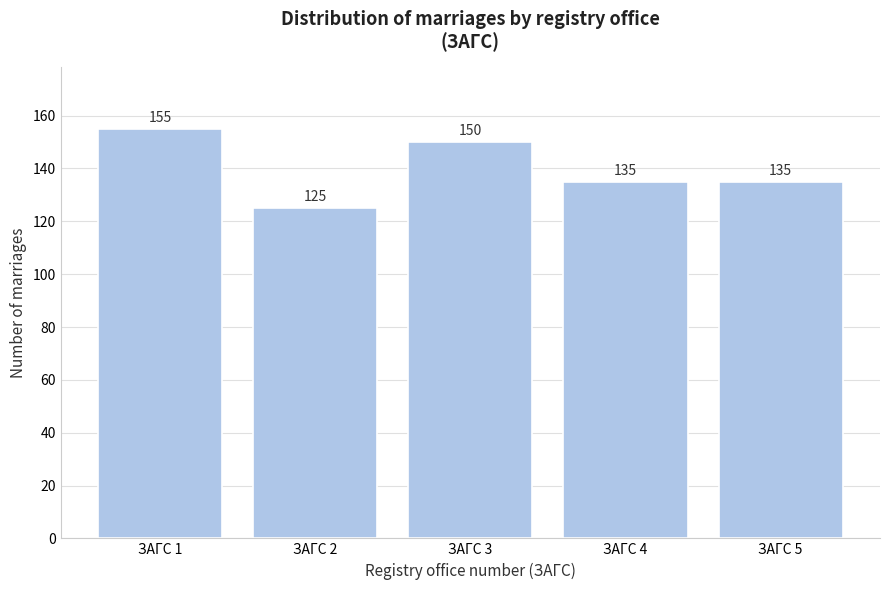

Reading left to right, transcribe all the data shown in this chart.

ЗАГС 1=155	ЗАГС 2=125	ЗАГС 3=150	ЗАГС 4=135	ЗАГС 5=135